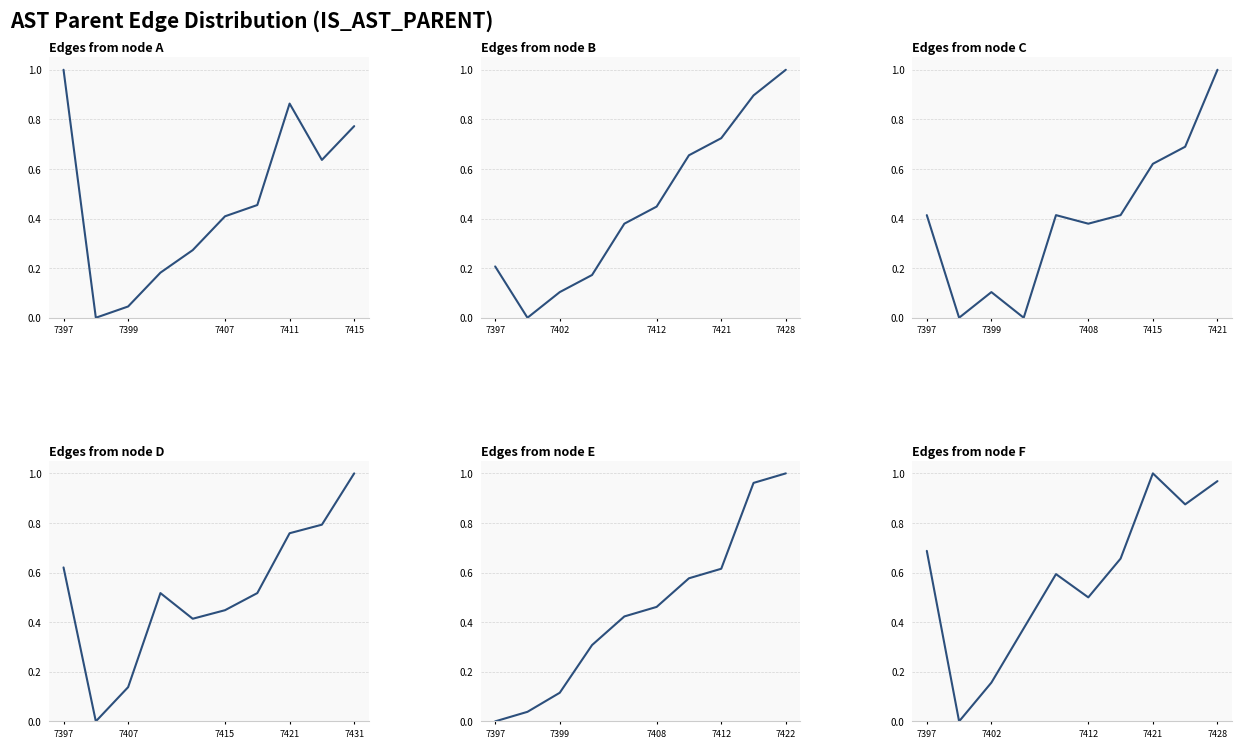

True or false: Panel 1 and Panel 3 intersect in this chart.

True